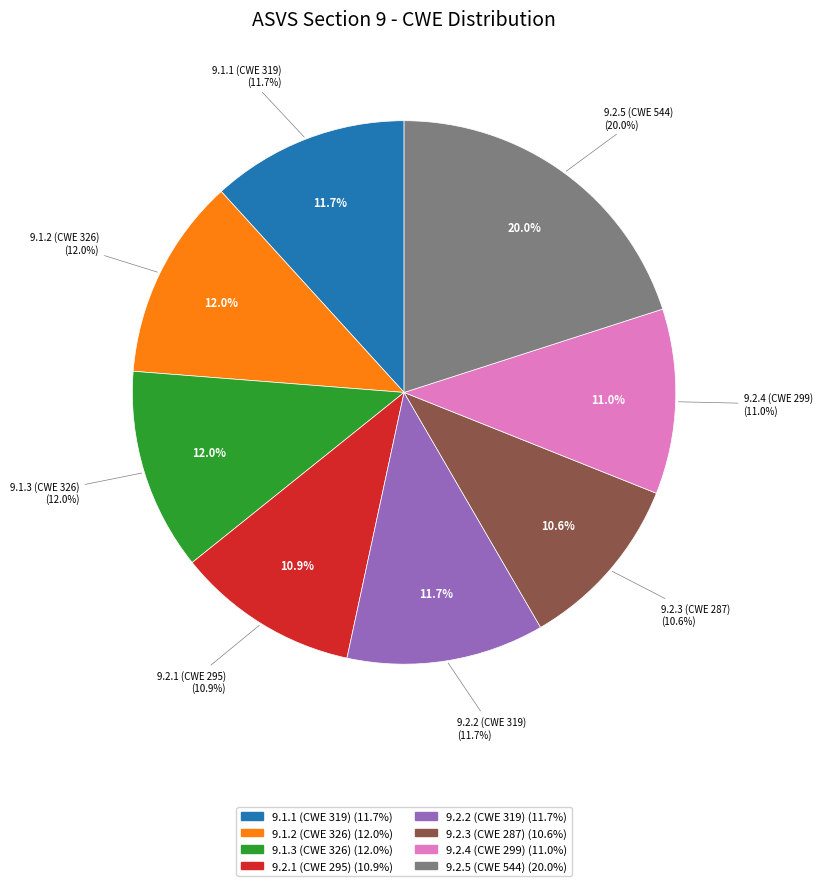

To the nearest percent, what percentage of the pie is 9.1.2 (CWE 326)?

12%